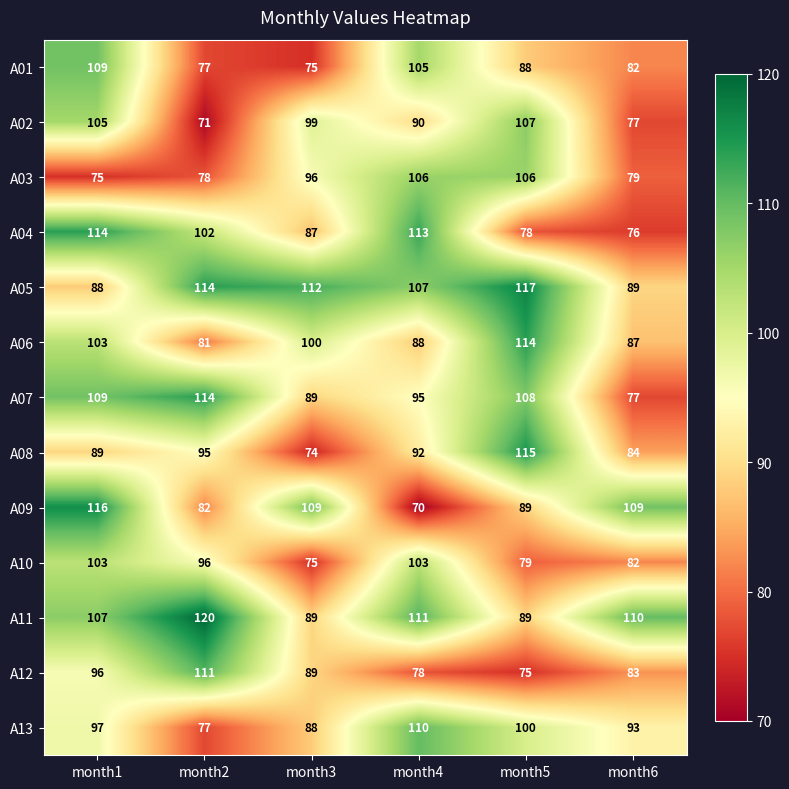

Is it true that A01 equals 82 at month6?

True